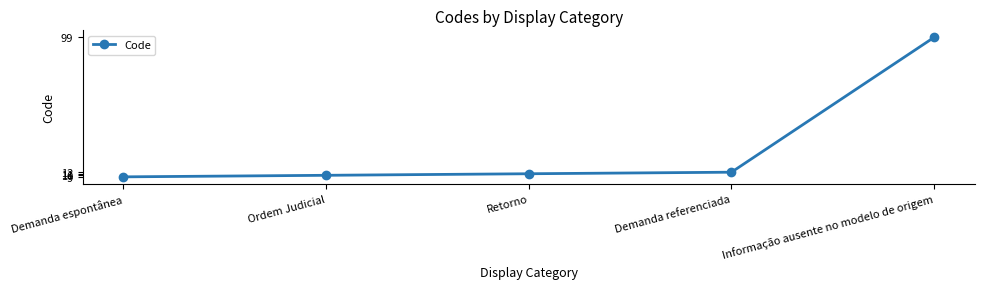

Reading left to right, what are all the values shown in this chart?

9	10	11	12	99